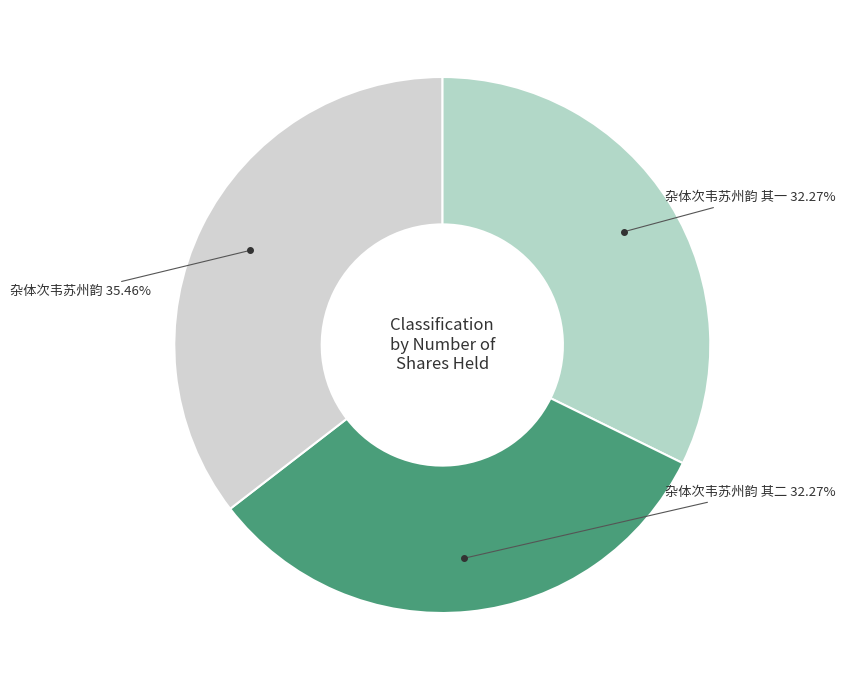

To the nearest percent, what is the difference between the largest and smallest slice percentages?

3%